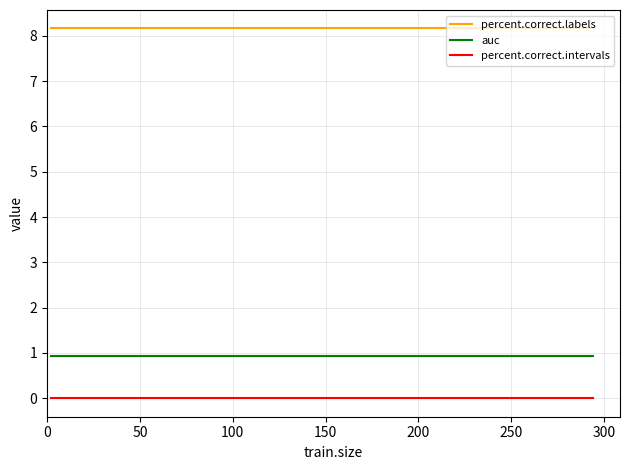

Reading left to right, transcribe all the data shown in this chart.

percent.correct.labels: 8.2	8.2	8.2	8.2	8.2	8.2	8.2	8.2	8.2	8.2	8.2	8.2	8.2	8.2	8.2	8.2	8.2	8.2	8.2	8.2	8.2	8.2	8.2	8.2	8.2	8.2	8.2	8.2
auc: 0.9	0.9	0.9	0.9	0.9	0.9	0.9	0.9	0.9	0.9	0.9	0.9	0.9	0.9	0.9	0.9	0.9	0.9	0.9	0.9	0.9	0.9	0.9	0.9	0.9	0.9	0.9	0.9
percent.correct.intervals: 0.0	0.0	0.0	0.0	0.0	0.0	0.0	0.0	0.0	0.0	0.0	0.0	0.0	0.0	0.0	0.0	0.0	0.0	0.0	0.0	0.0	0.0	0.0	0.0	0.0	0.0	0.0	0.0